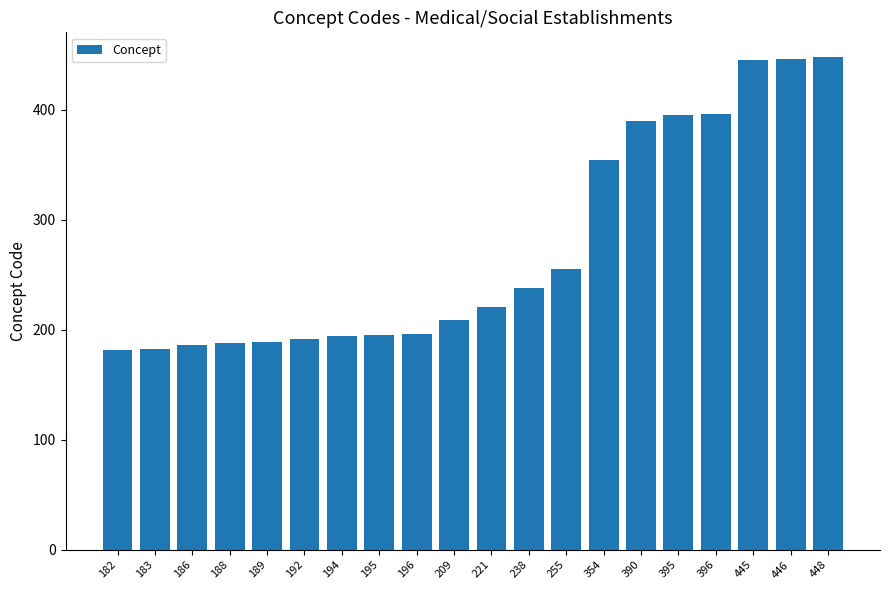

What is the change in value from 192 to 354?

+162